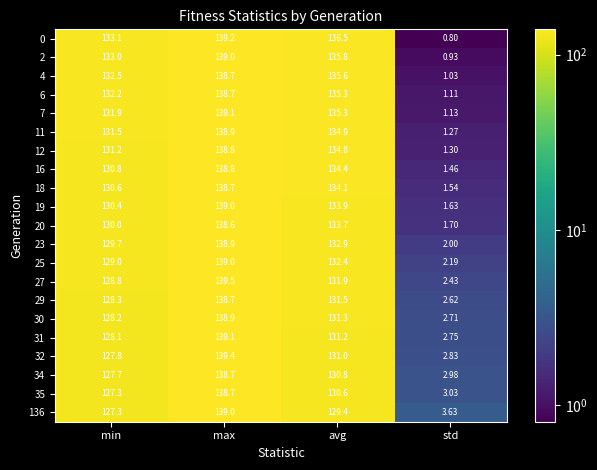

Where does the 29 series first go above 131?

max